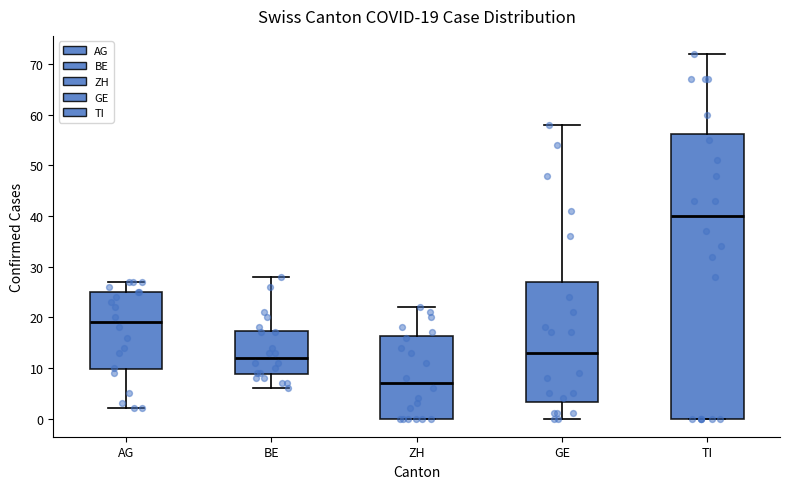

Which box's median line is the highest?

TI